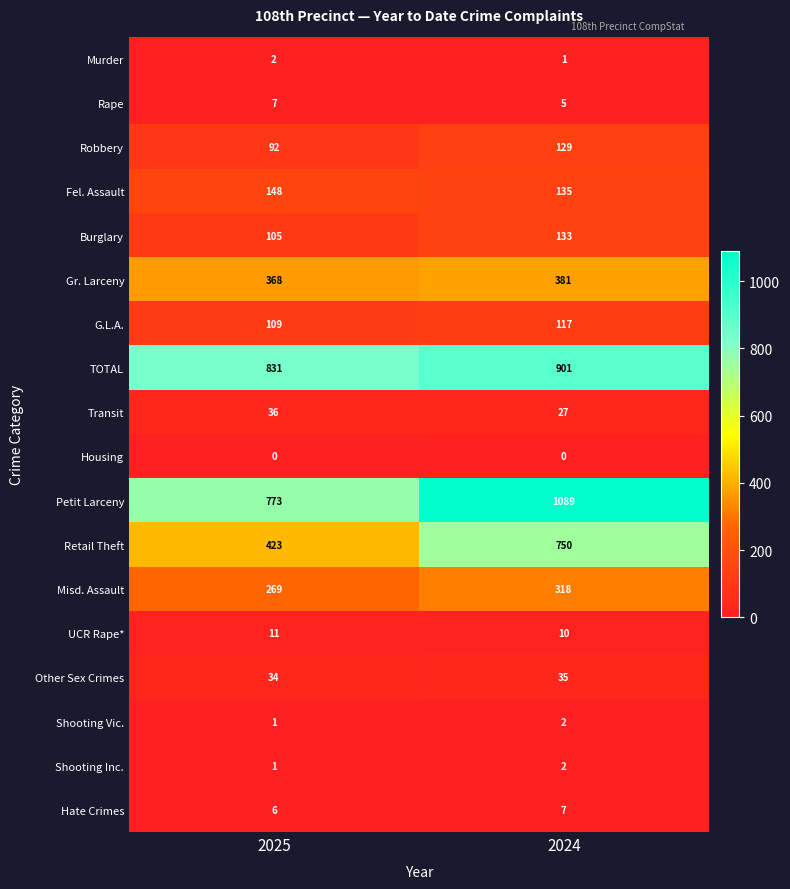

Count the number of data series in this chart.

18